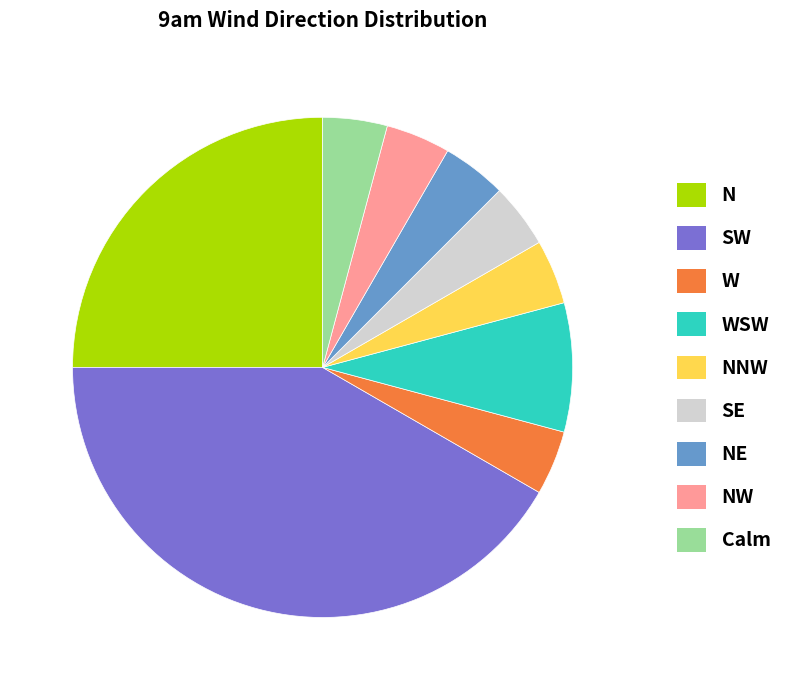

How many segments does this pie chart have?

9